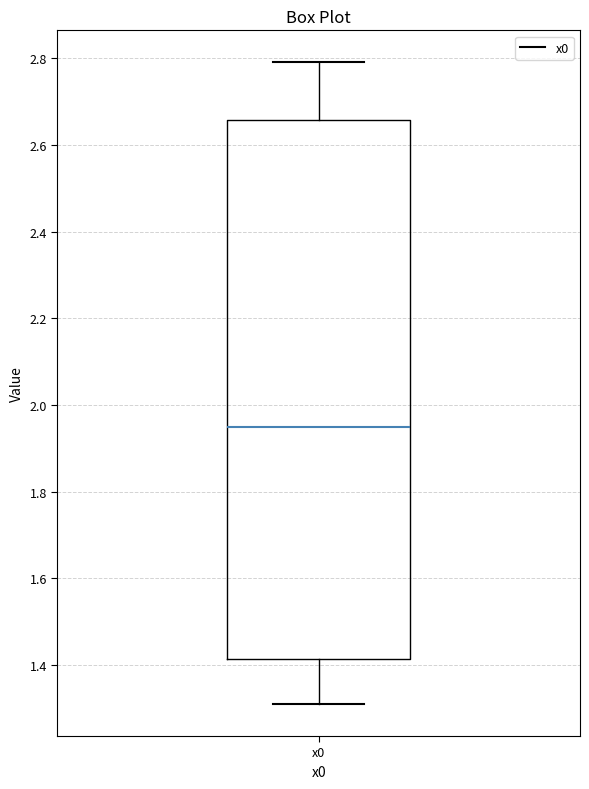

Where does the upper whisker of the box for x0 end on the y-axis? The values are not printed on the chart, so give them approximately, as read against the axis.

2.80